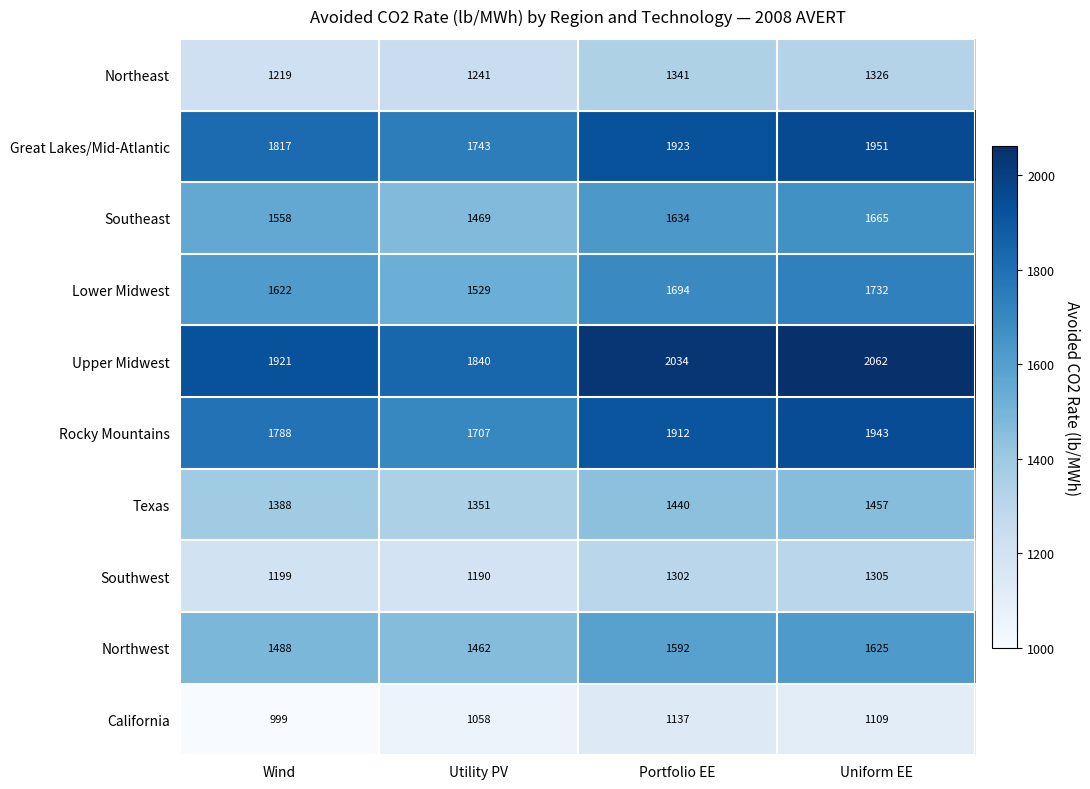

What is the maximum value shown in the chart?

2062